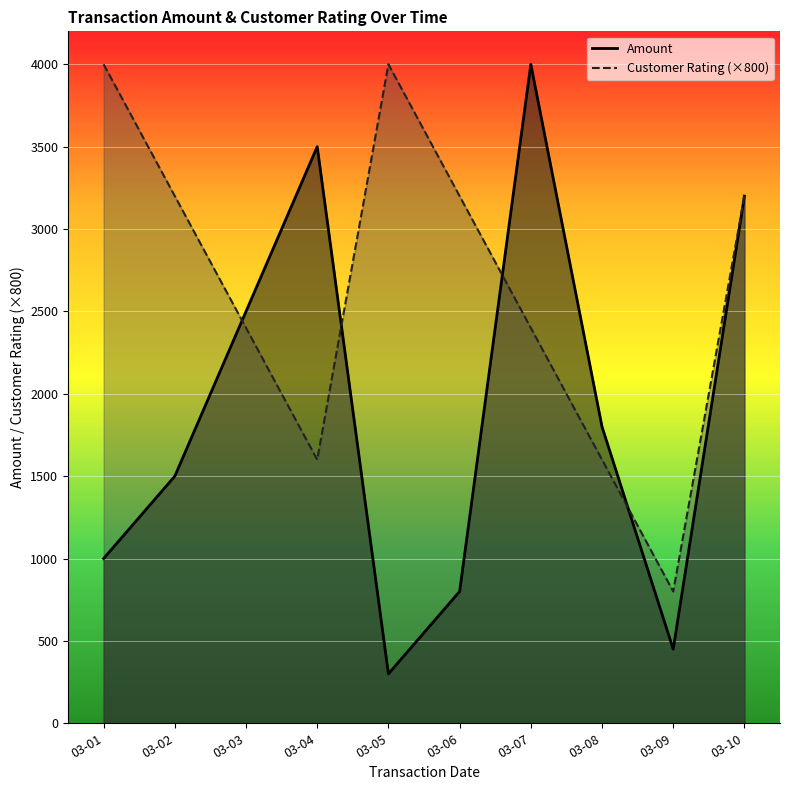

What is the sum of all Customer Rating values?

26400